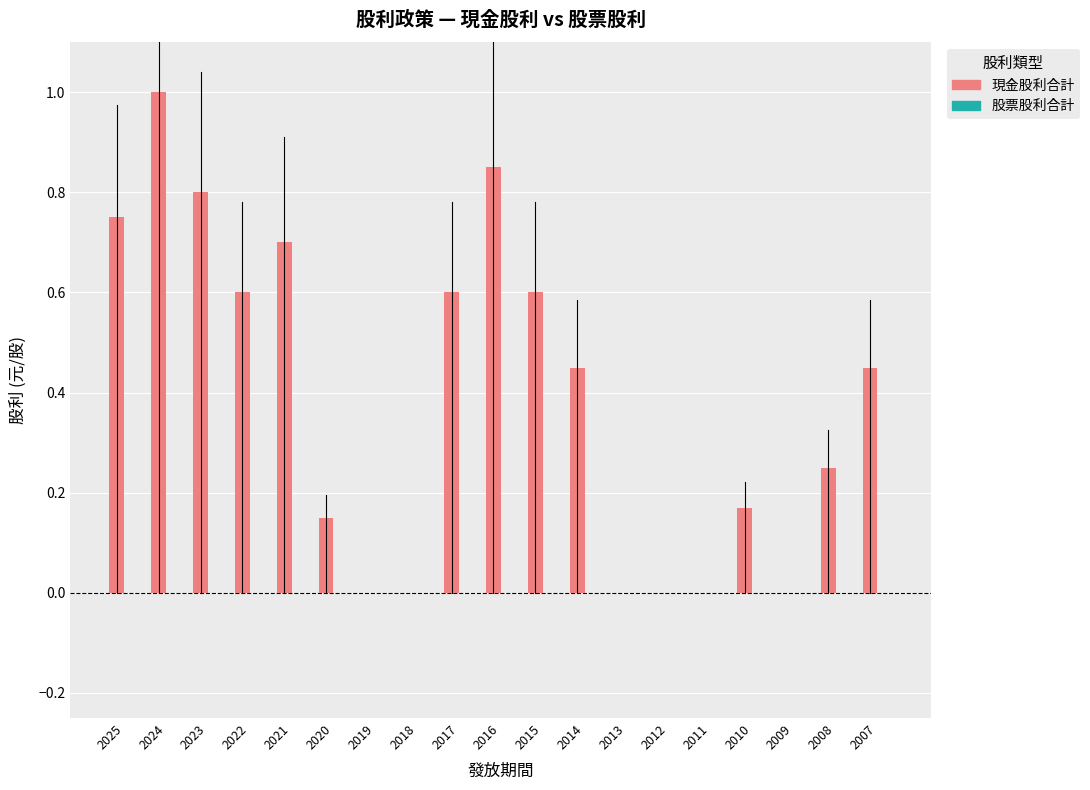

Which category has the highest value across all series?

2024